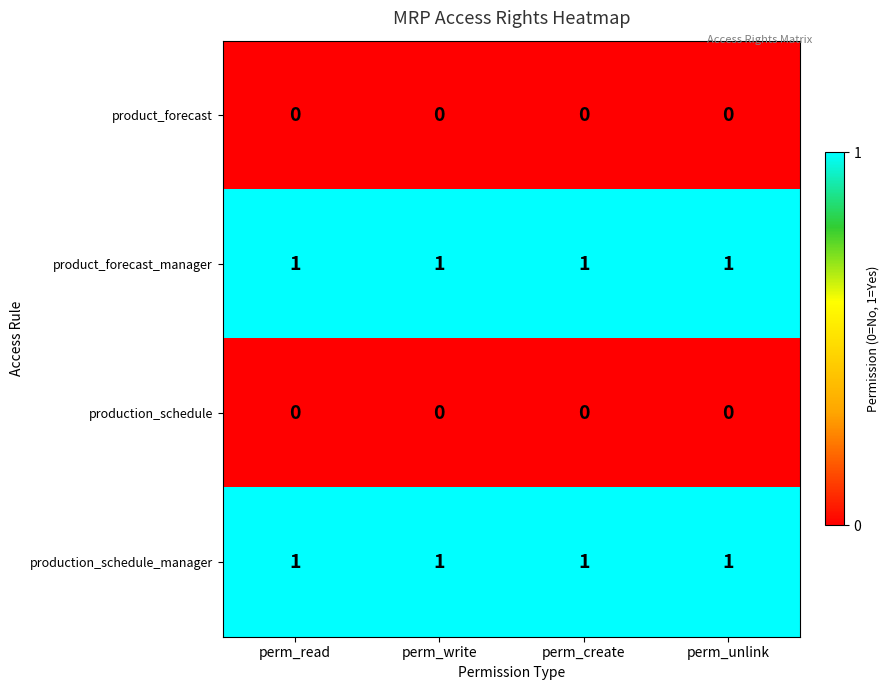

How many series are shown in this chart?

4